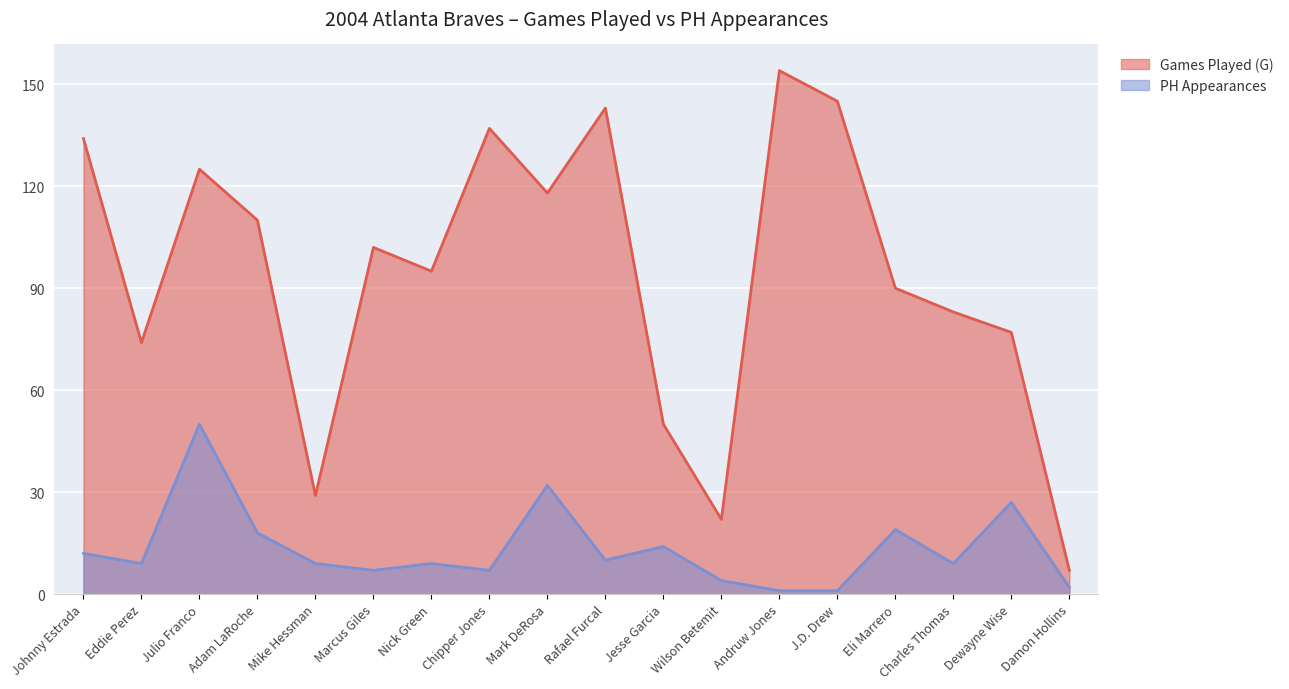

Rank the series by their average value, from lowest to highest.

PH Appearances, Games Played (G)